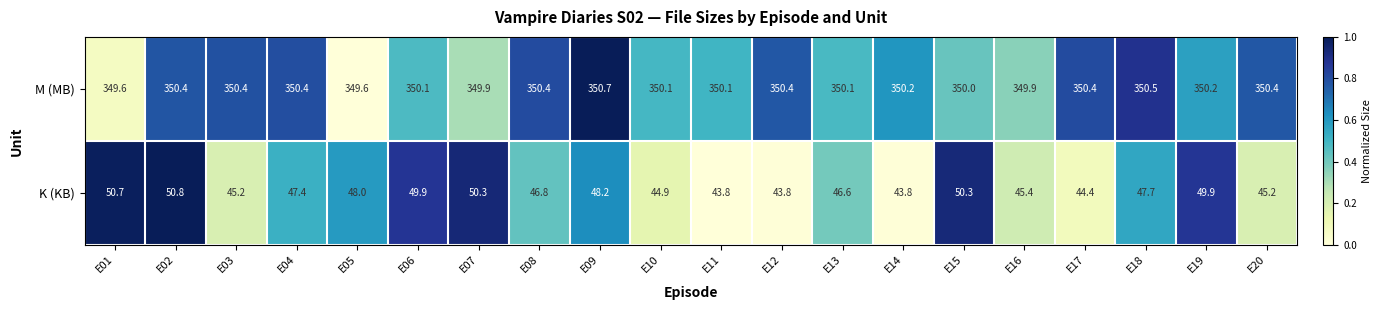

What is the total value across all series at E19?

400.1